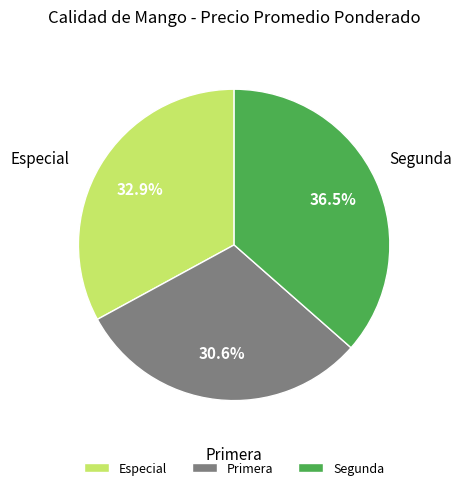

To the nearest percent, what percentage of the pie is Especial?

33%